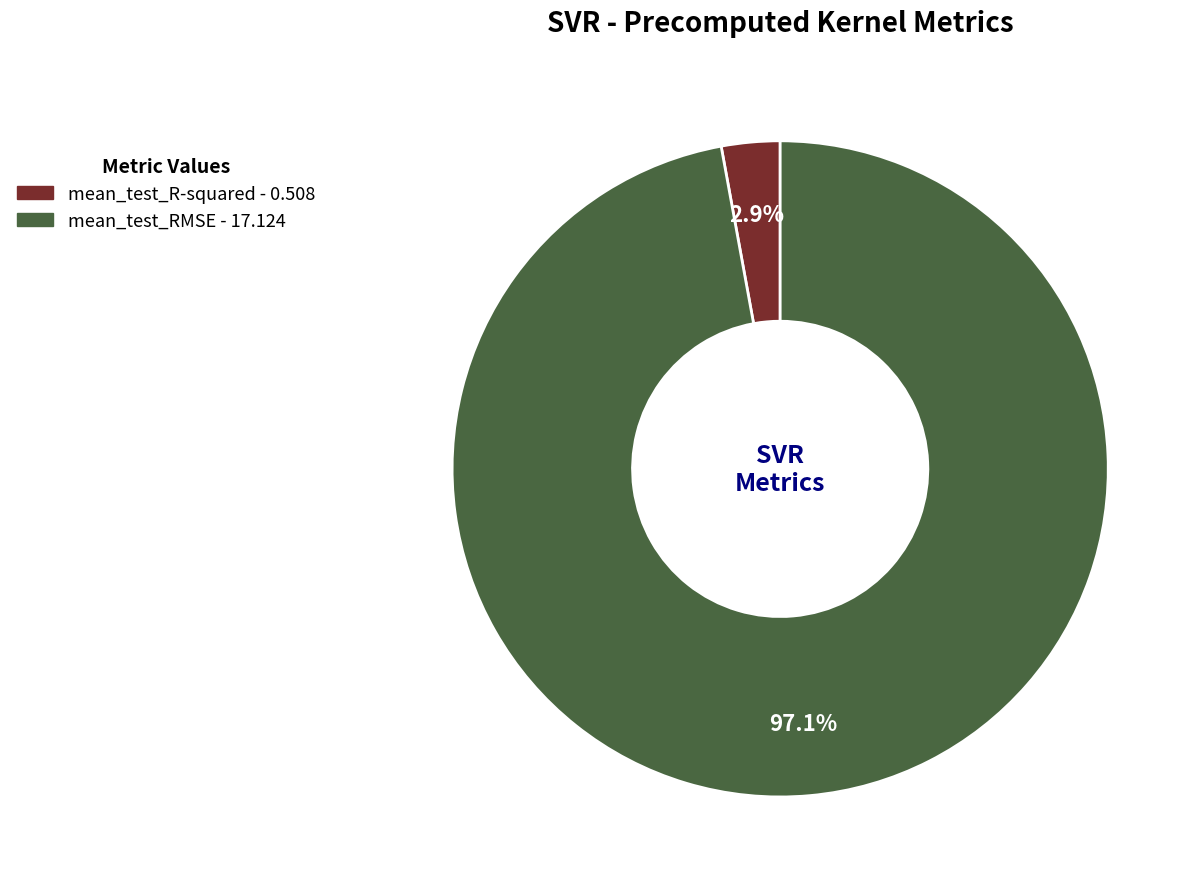

What is the largest slice in the pie chart?

mean_test_RMSE